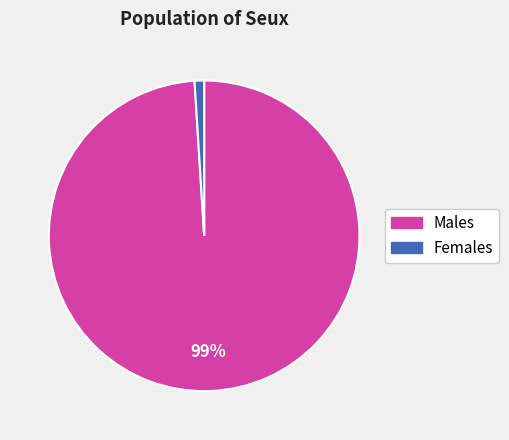

Does any single category account for the majority?

Yes